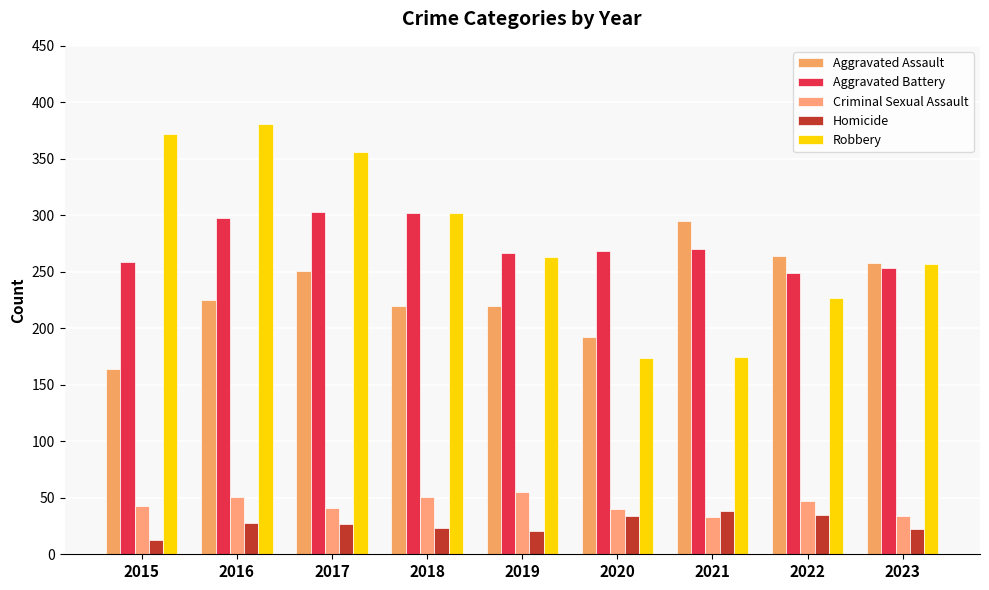

What are all the series names shown in the legend?

Aggravated Assault, Aggravated Battery, Criminal Sexual Assault, Homicide, Robbery